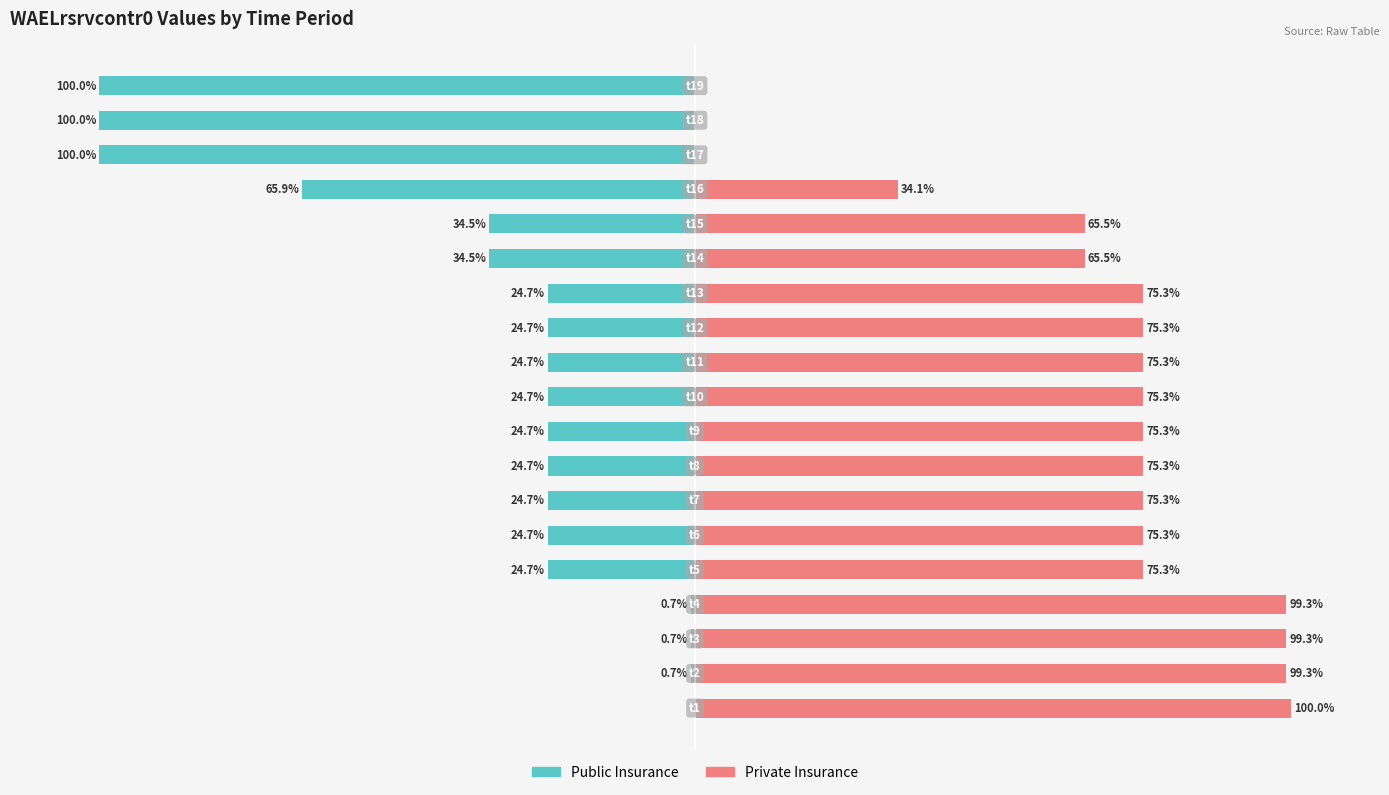

How many data points in Public Insurance are less than -24?

15